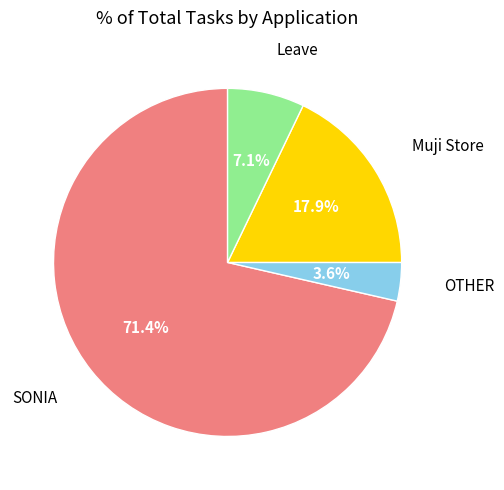

Is it true that Muji Store is 25% of the pie?

False